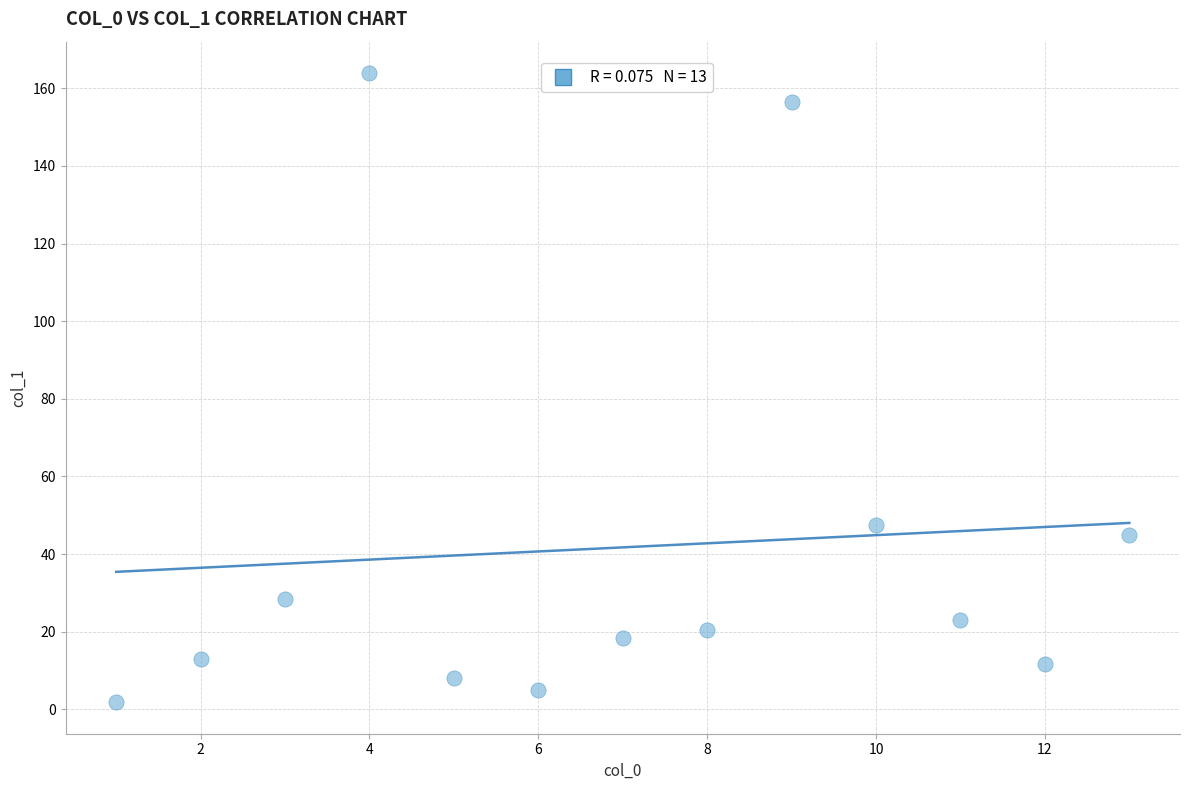

What is the range of Y values (max minus min)?

162.1